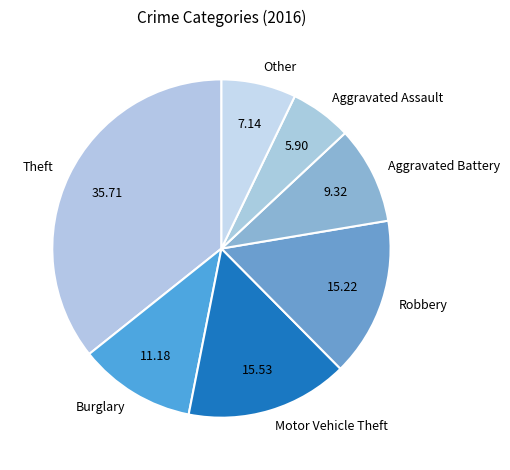

Do Other and Motor Vehicle Theft together represent more than half of the pie?

No